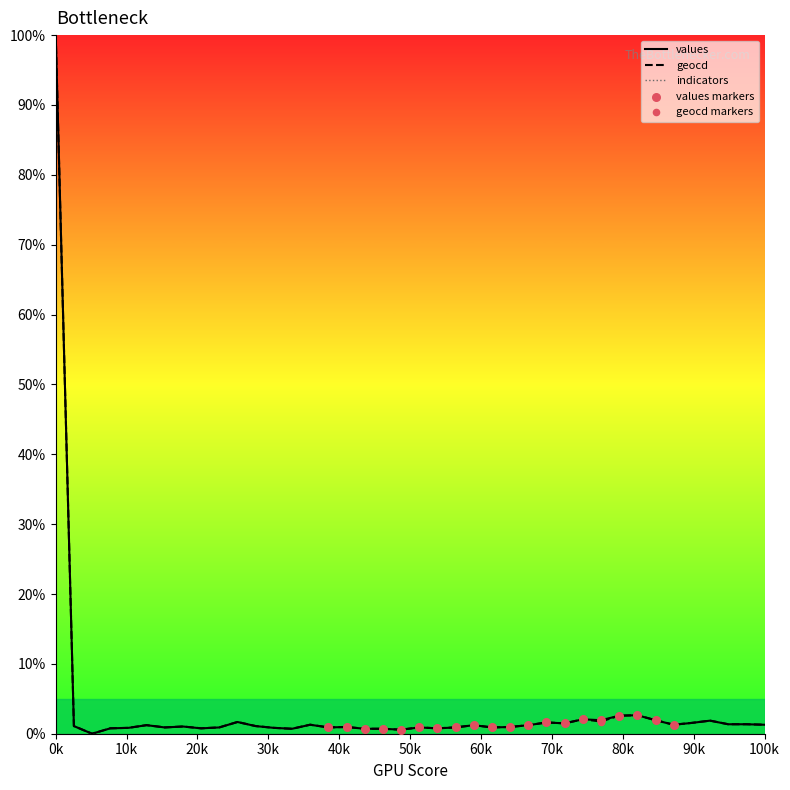

What is the total value across all series at 23?

2.5